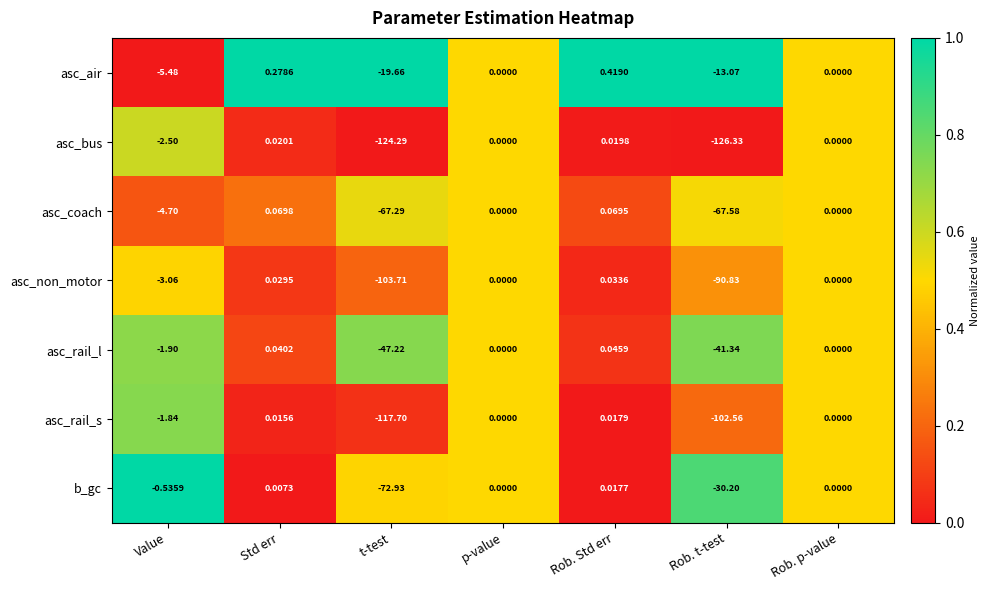

At which label does asc_rail_s first exceed 0?

Std err